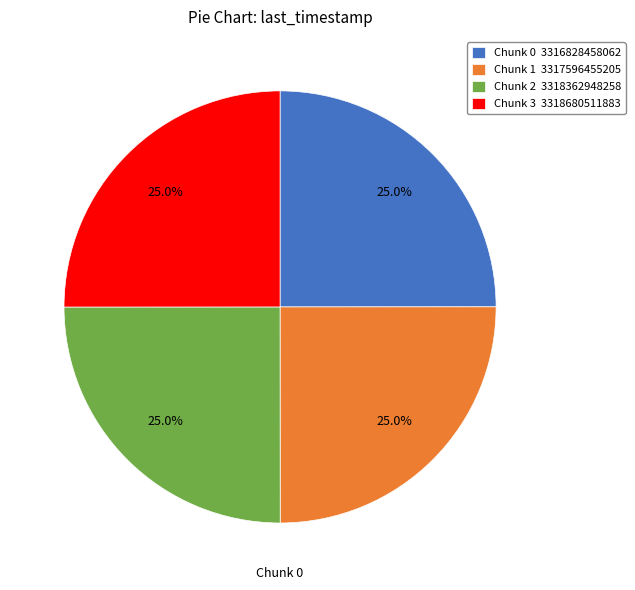

Combined, what portion of the pie is Chunk 3 3318680511883 and Chunk 1 3317596455205?

50.0%